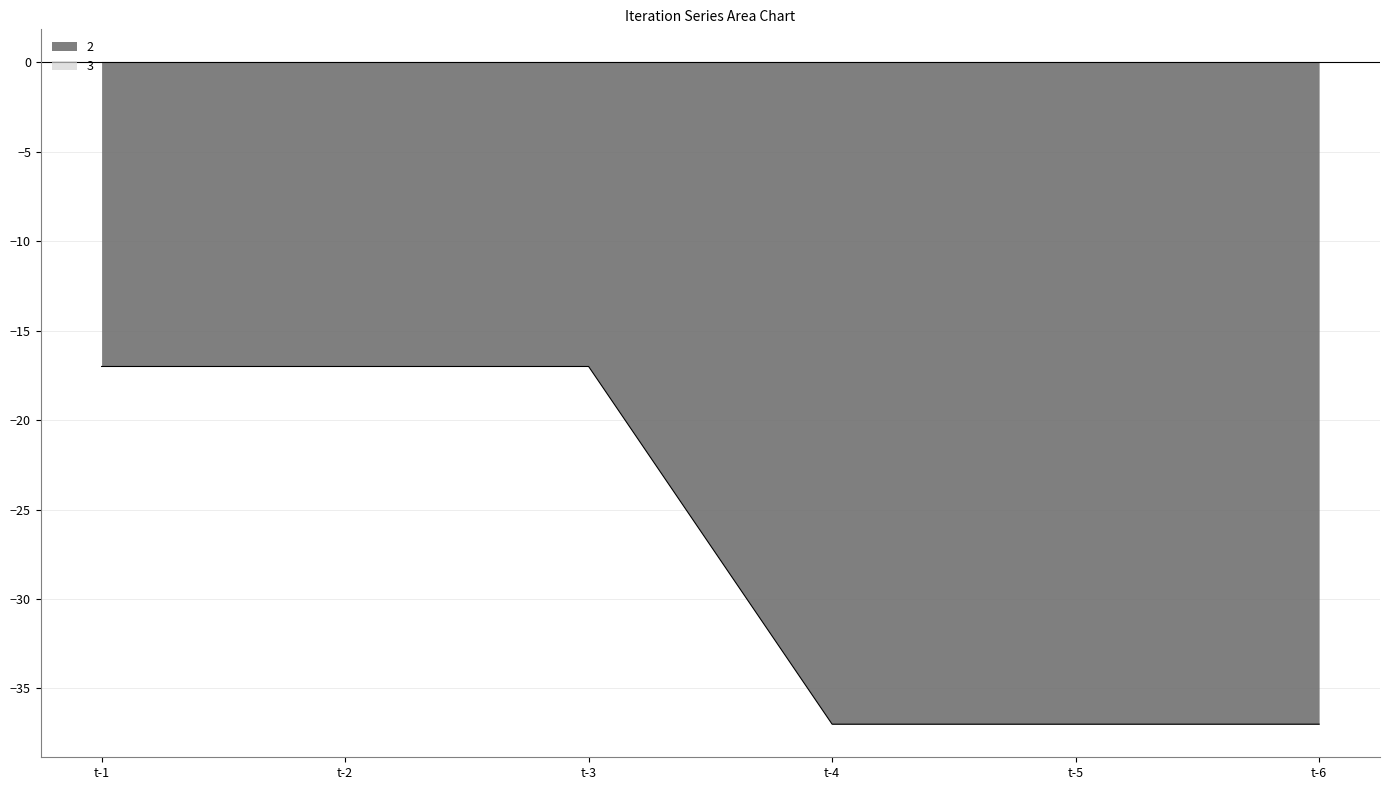

What is the maximum value shown in the chart?

0.0